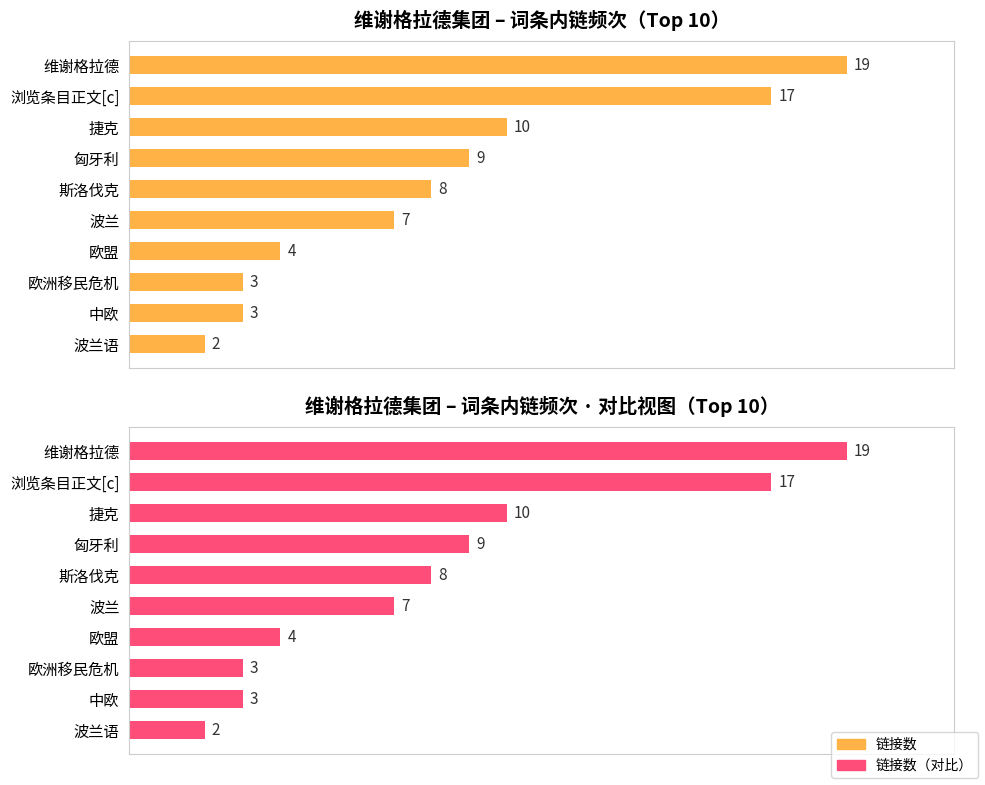

Reading right to left, what are all the values shown in this chart?

链接数: 2	3	3	4	7	8	9	10	17	19
链接数（对比）: 2	3	3	4	7	8	9	10	17	19